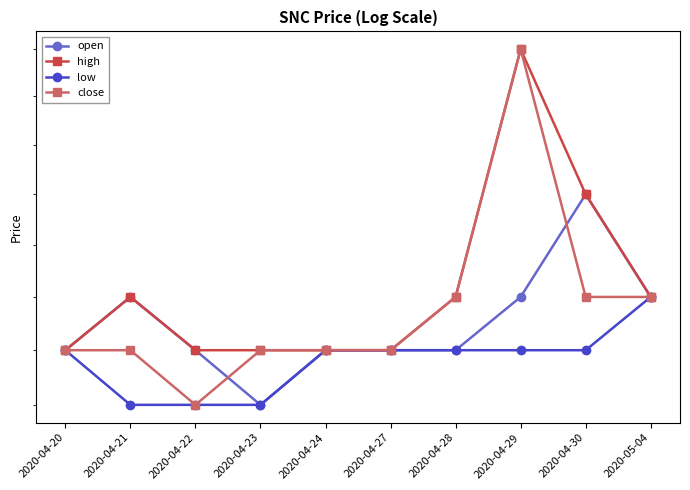

True or false: close and open intersect in this chart.

True